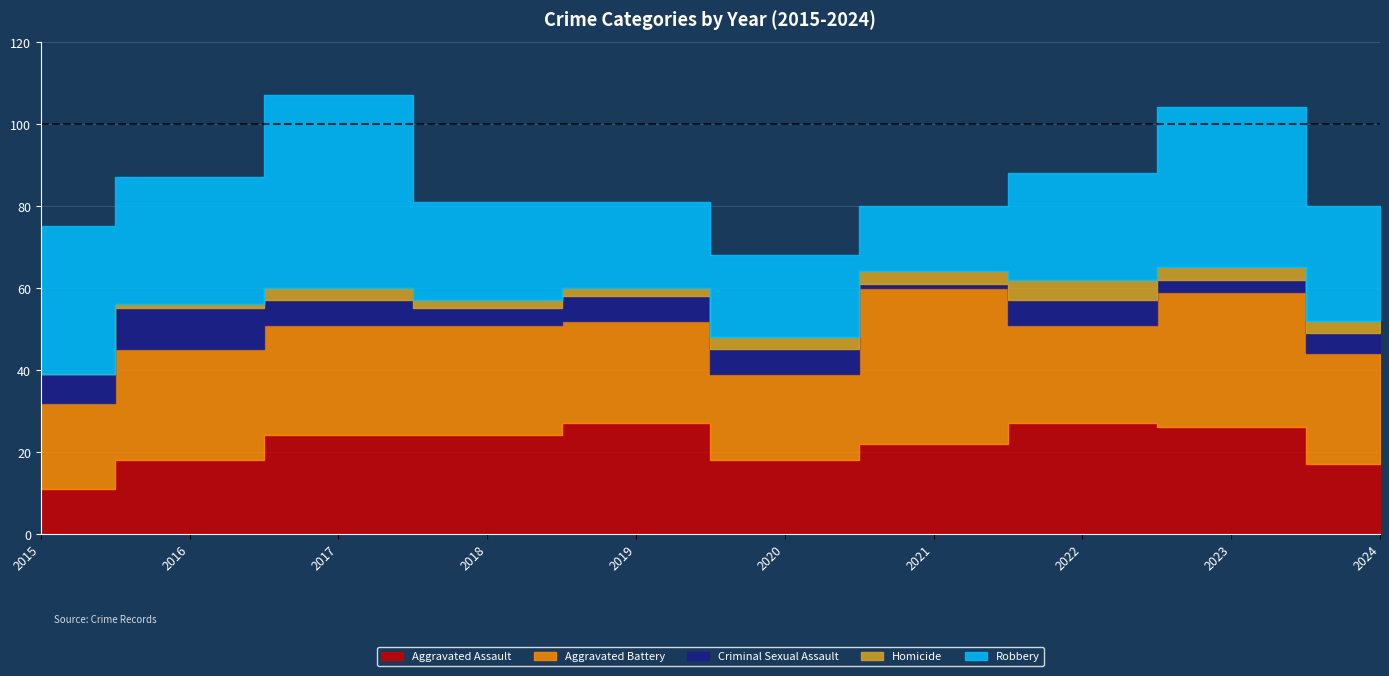

At which category does Aggravated Assault reach its first local peak?

2019